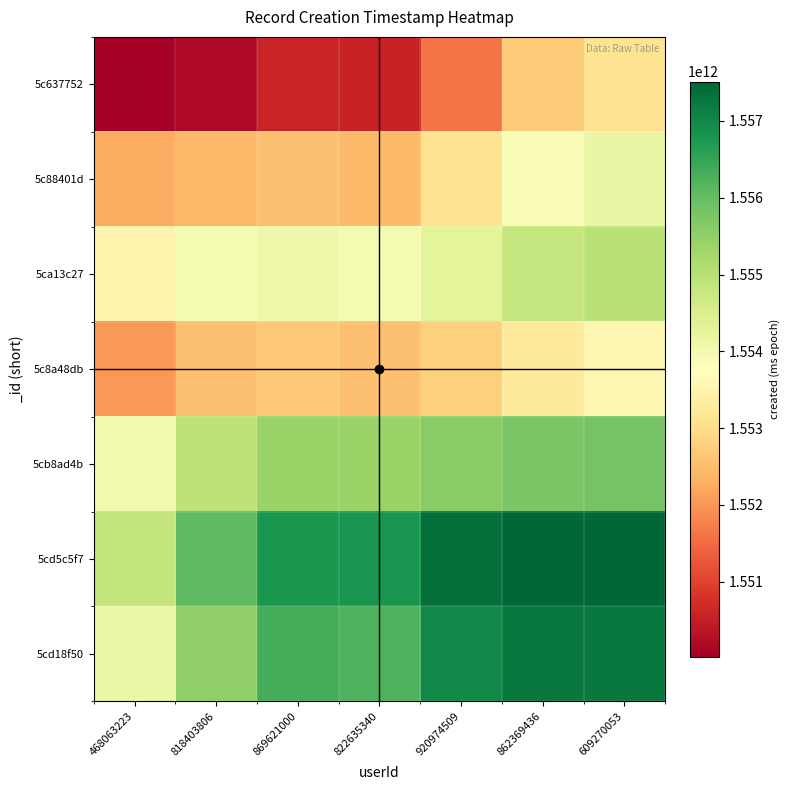

Which label corresponds to the smallest value in the chart?

468063223